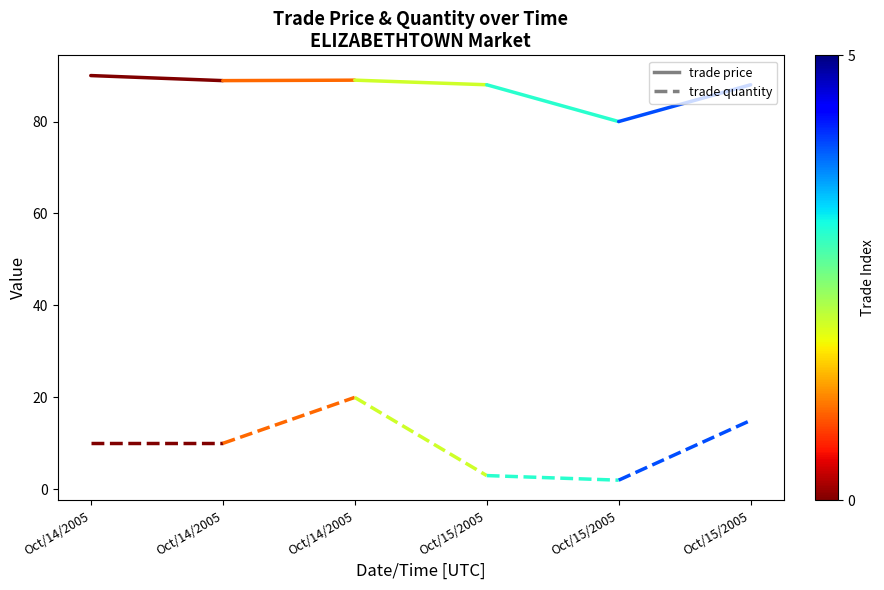

Is it true that trade price equals 88.9 at Oct/14/2005?

True